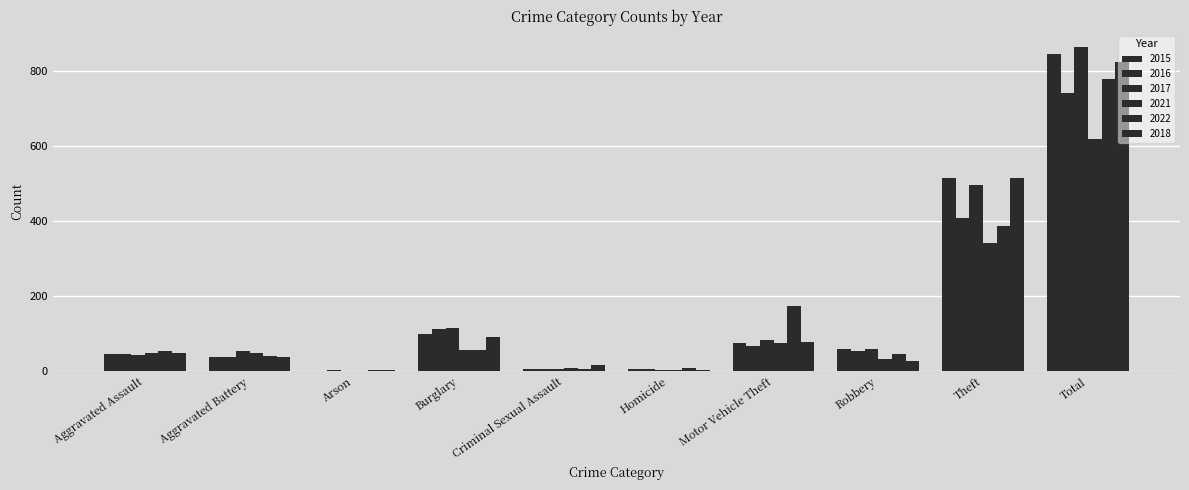

What is the difference between the 2016 values at Burglary and Robbery?

58